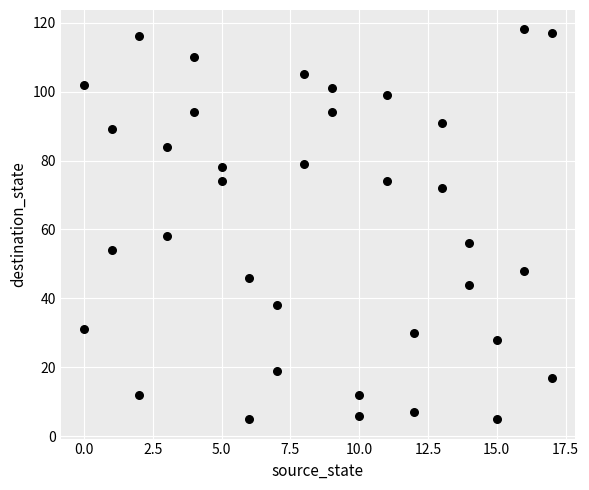

What is the range of X values (max minus min)?

17